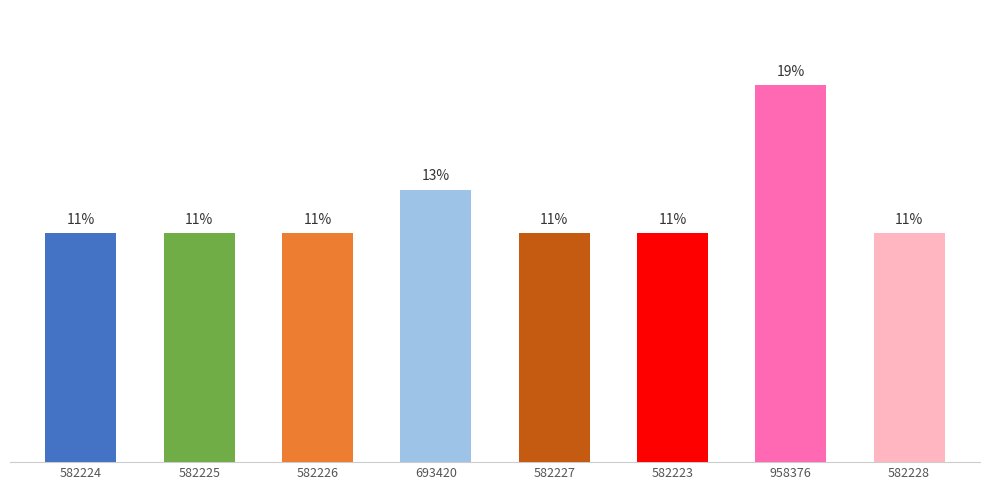

Are the bars horizontal?

No